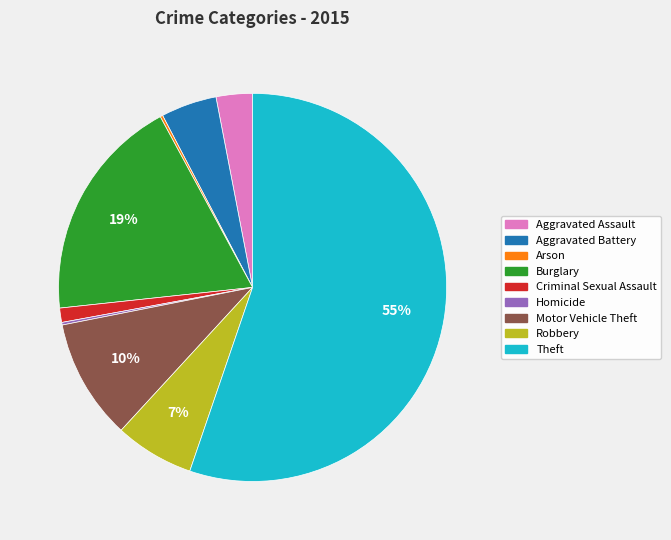

True or false: Aggravated Assault accounts for 13% of the total.

False